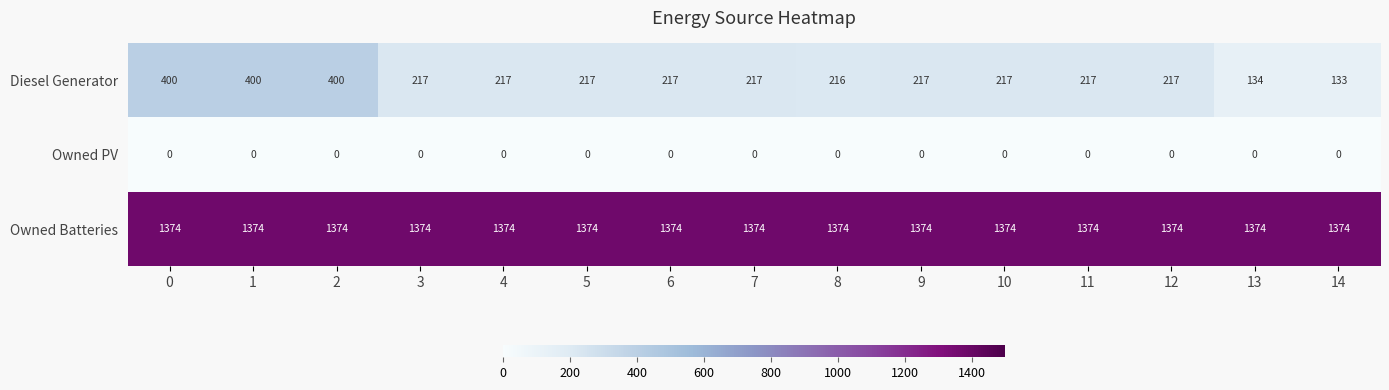

What is the sum of all Owned Batteries values?

20610